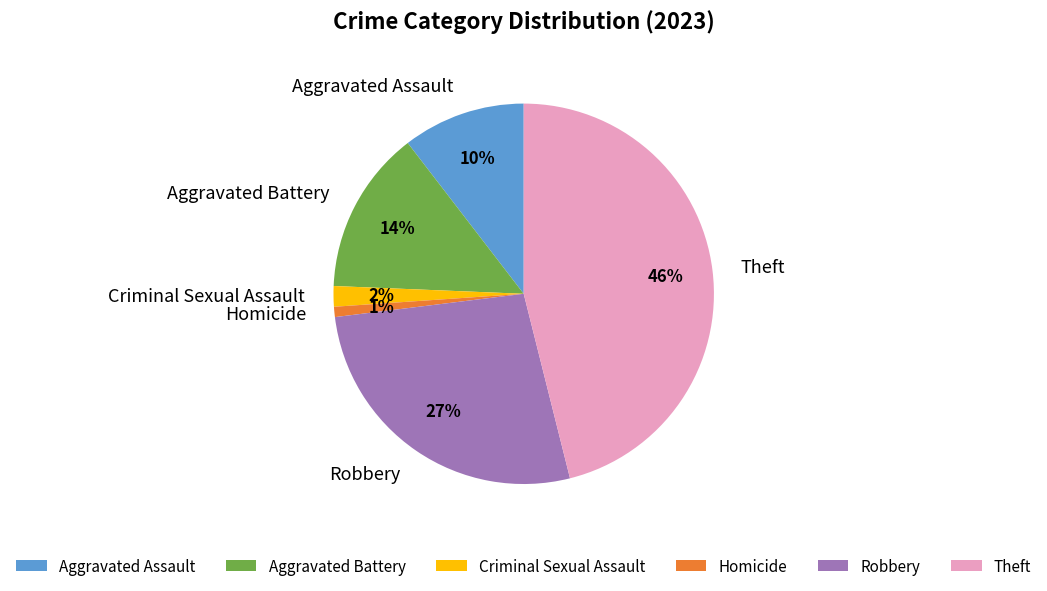

How many slices are in this pie chart?

6